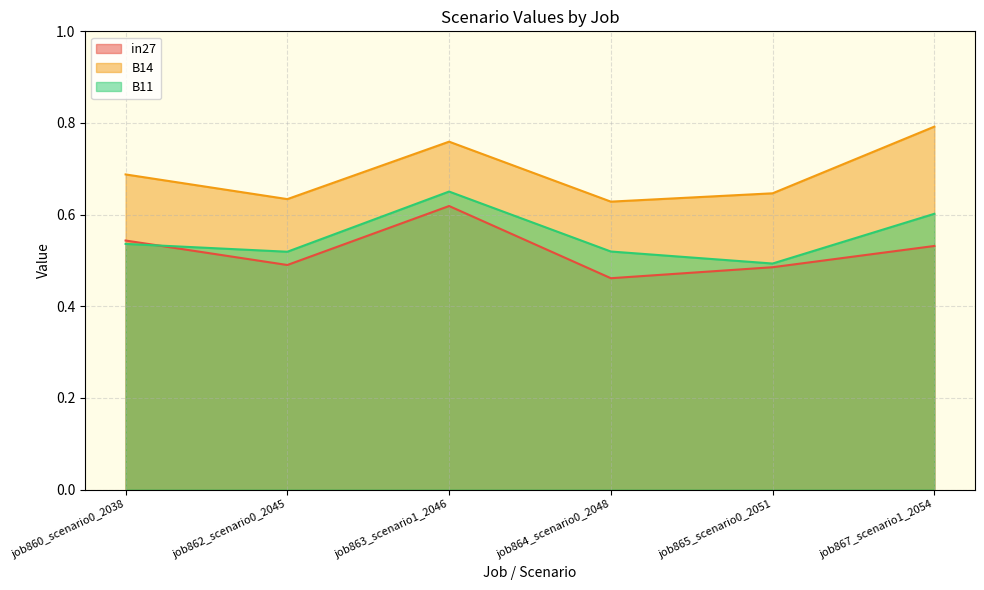

Which series has the widest spread of values?

B14